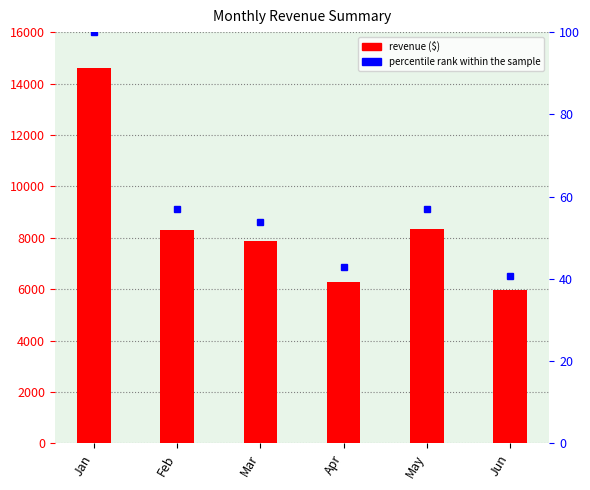

Approximately how many times larger is the value at Jun compared to Apr?

0.9